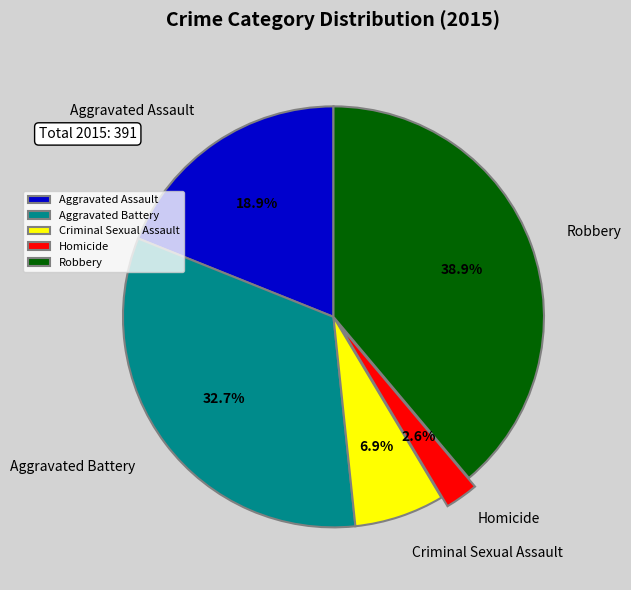

Combined, what portion of the pie is Aggravated Assault and Robbery?

57.8%